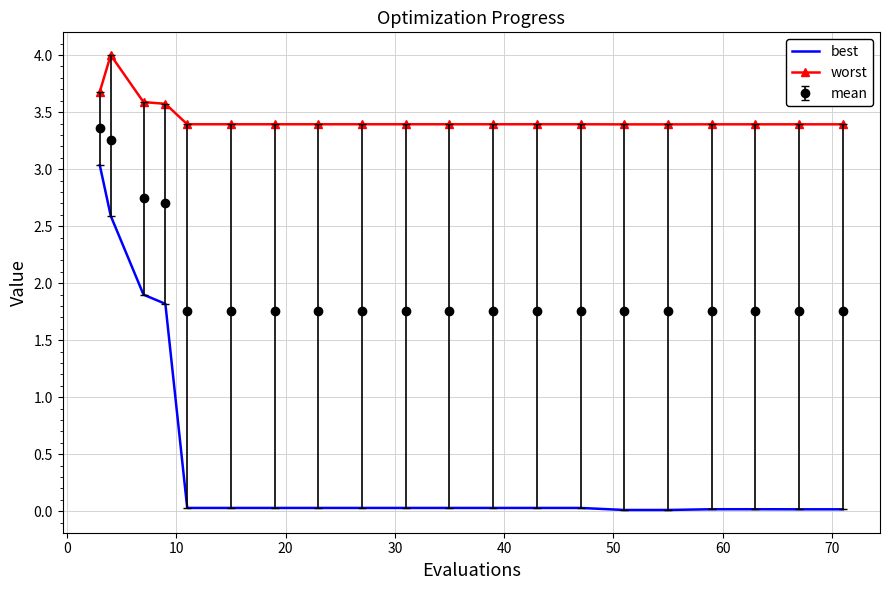

List the series in order of their overall mean, highest first.

worst, mean, best